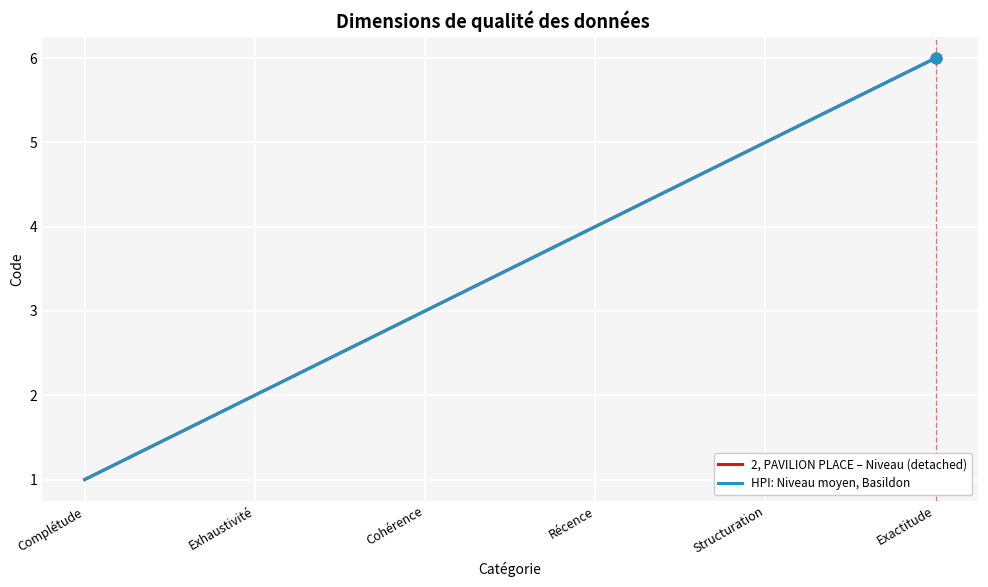

At which category is the sum across all series the highest?

Exactitude